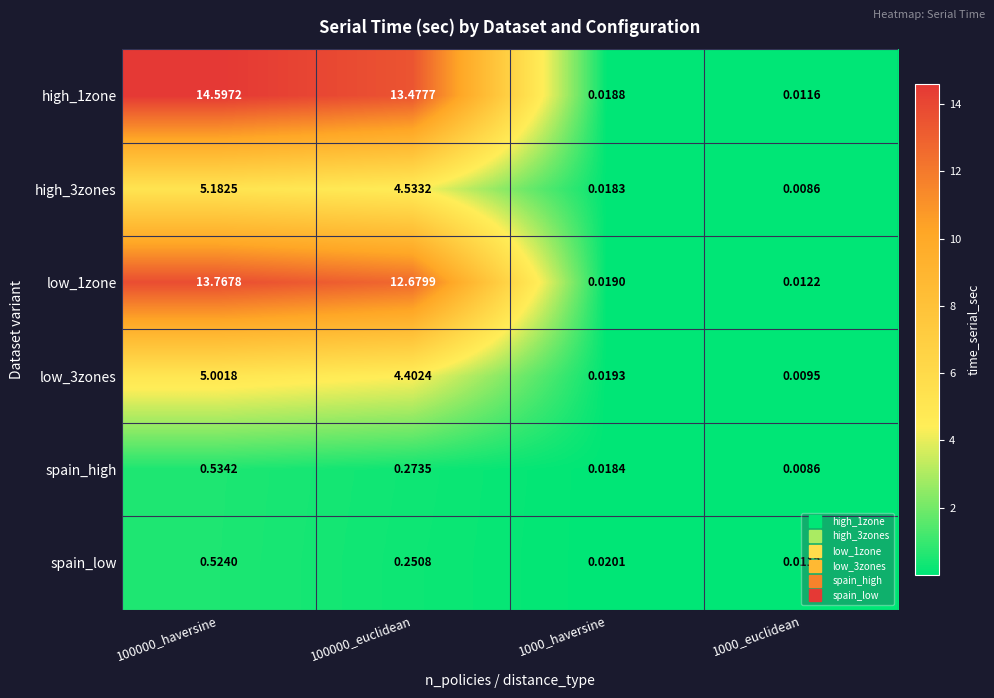

How many data points in high_1zone are above 13?

2